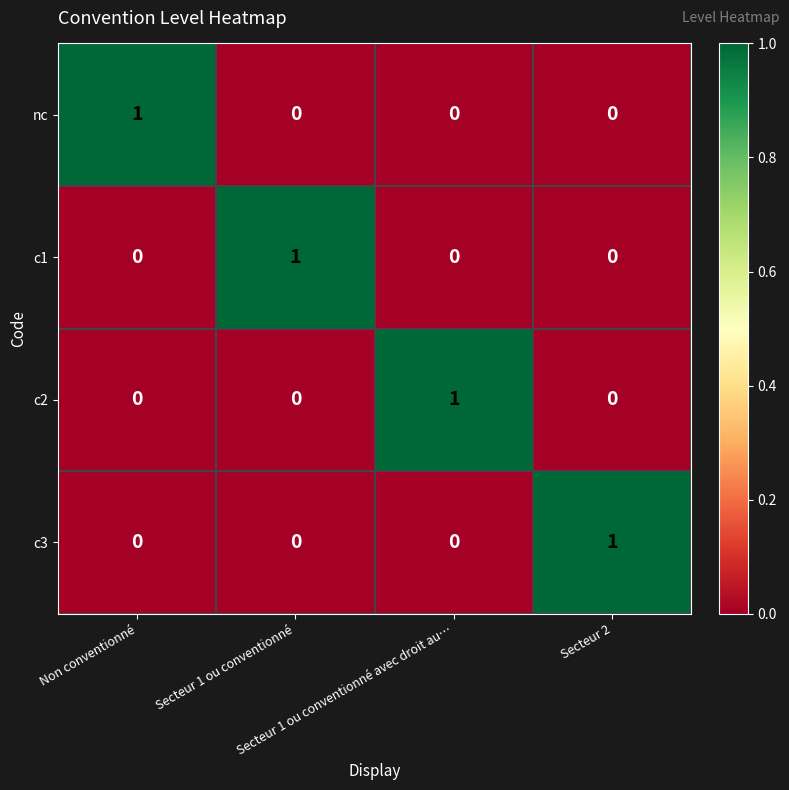

At how many categories does at least one series exceed 0?

4